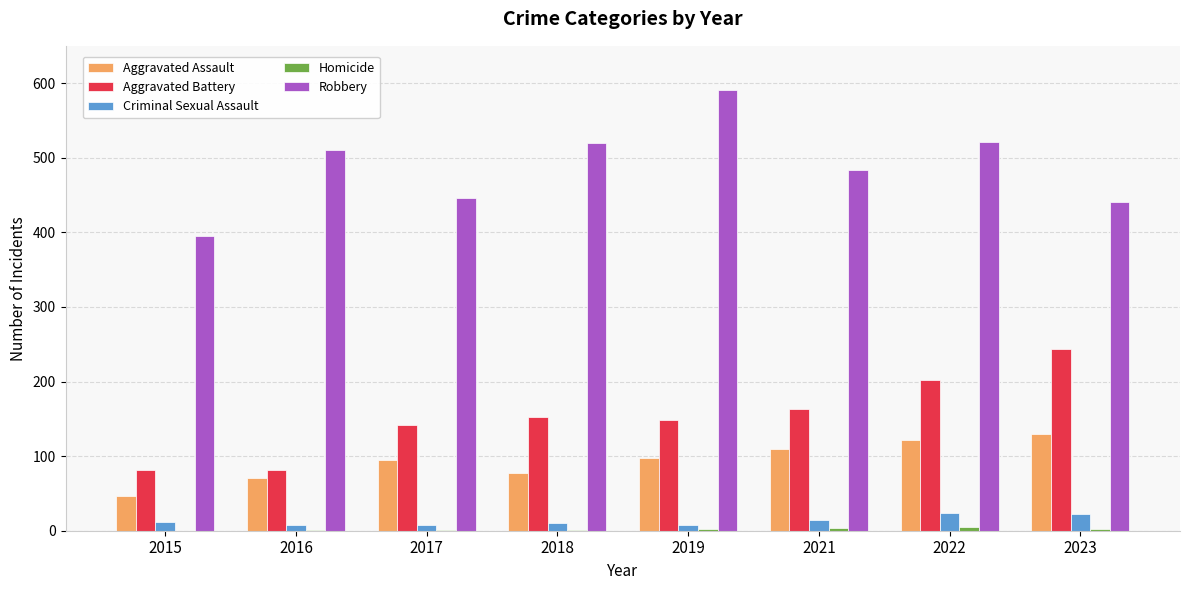

Which series has the widest spread of values?

Robbery